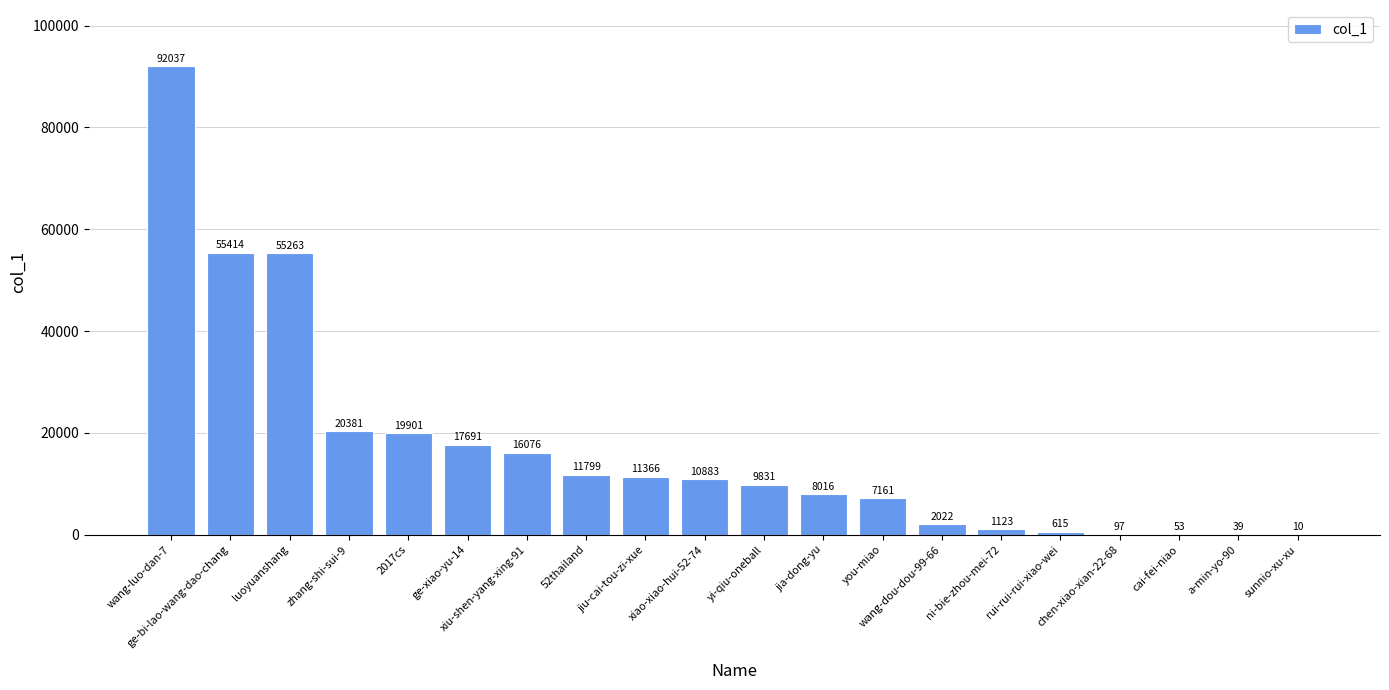

Are the bars grouped side by side (vs. stacked)?

No